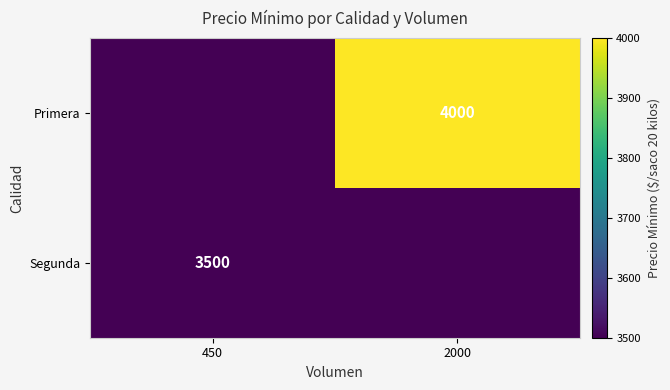

True or false: Primera has a value of 4000 at 2000.

True